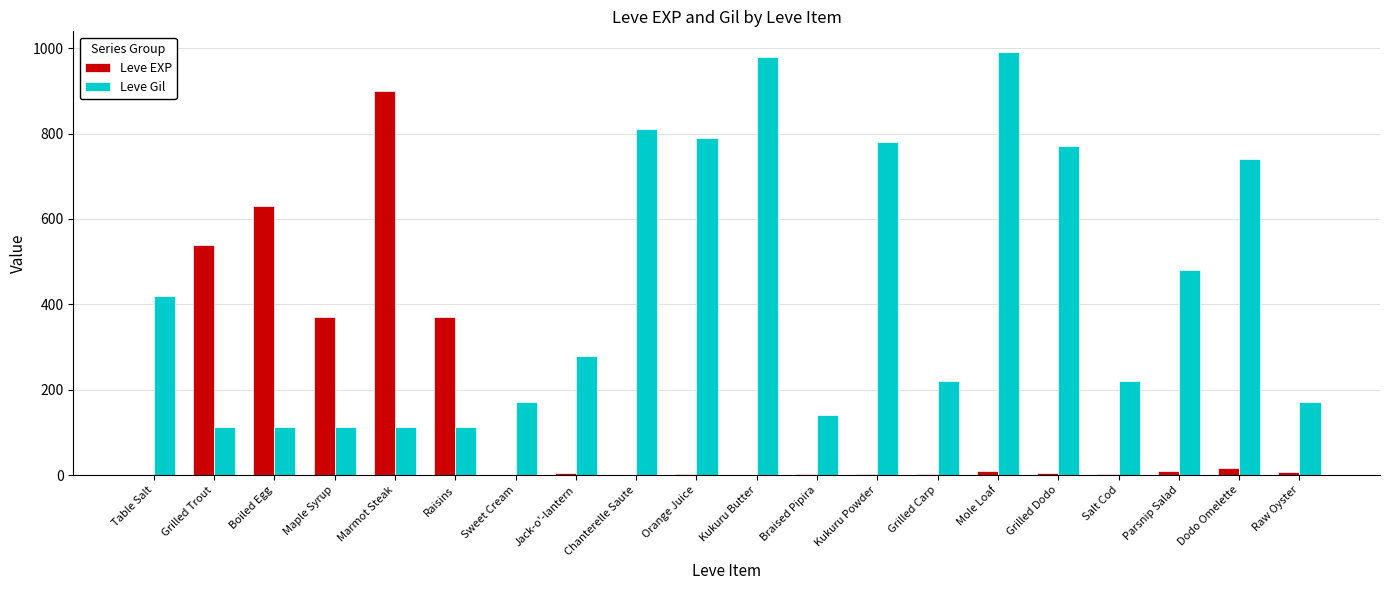

Where is Leve Gil nearest to the value 551?

Parsnip Salad